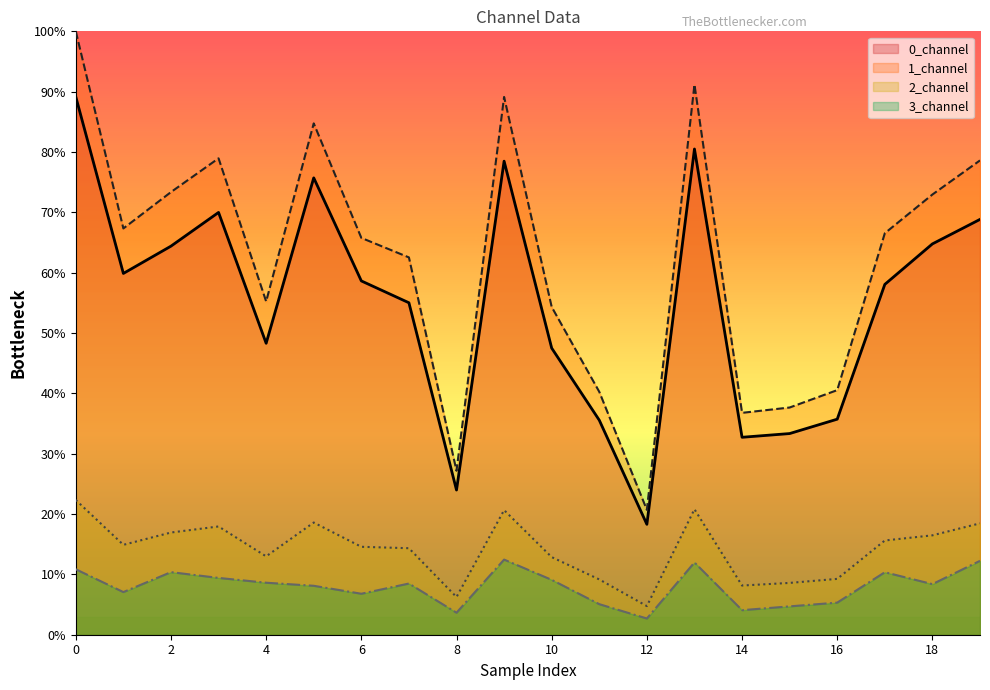

How many data points in 1_channel are above 66?

10